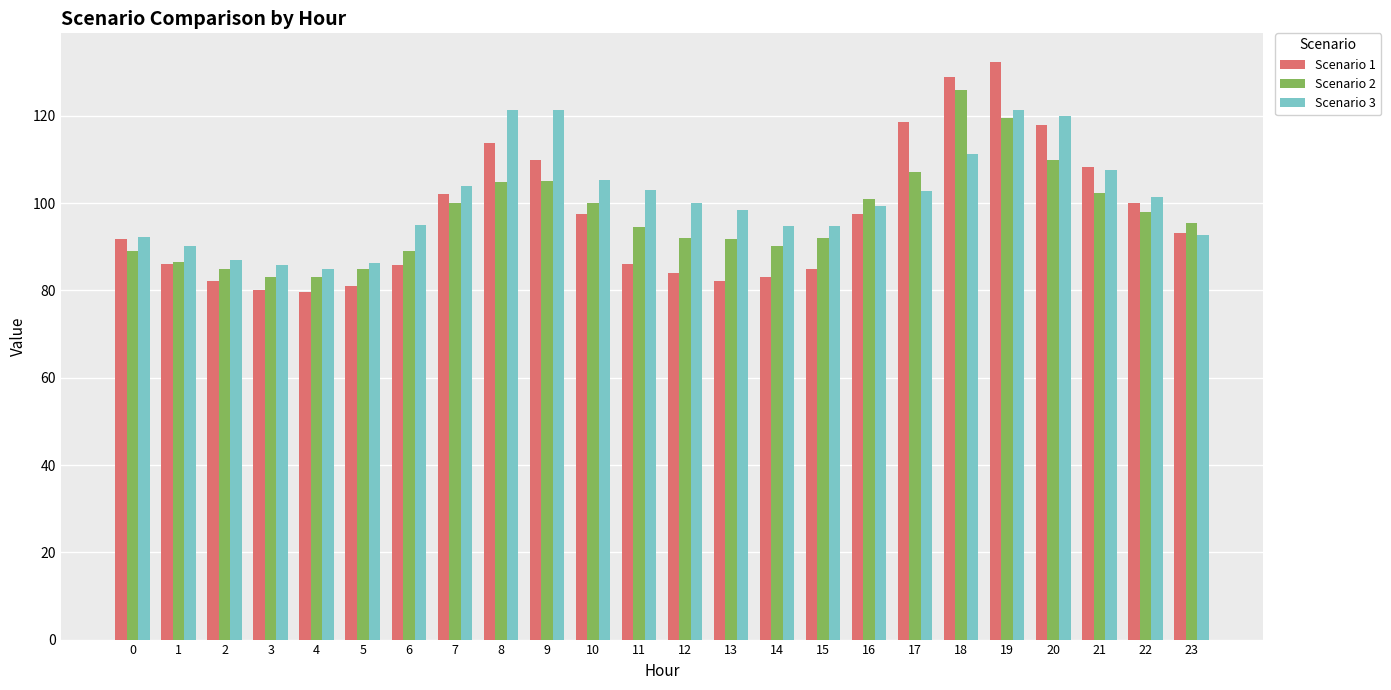

What is the value of the Scenario 2 bar at the 13th from the left?

92.0